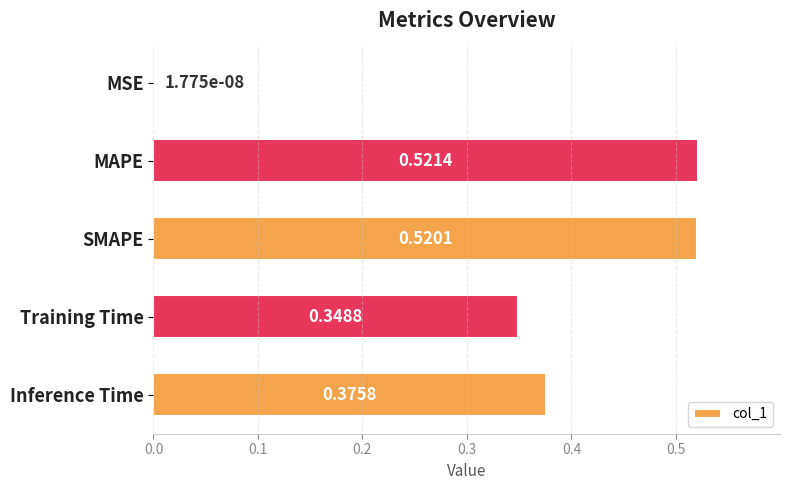

Where is the data nearest to the value 0?

MSE